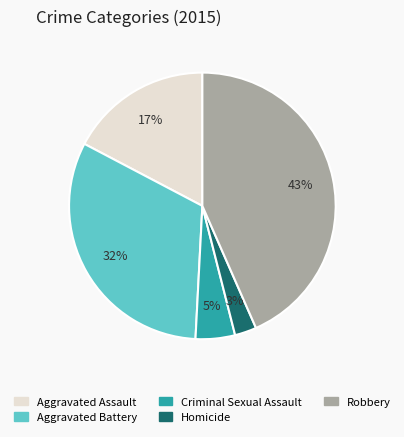

What percentage is the Aggravated Assault slice, to the nearest percent?

17%